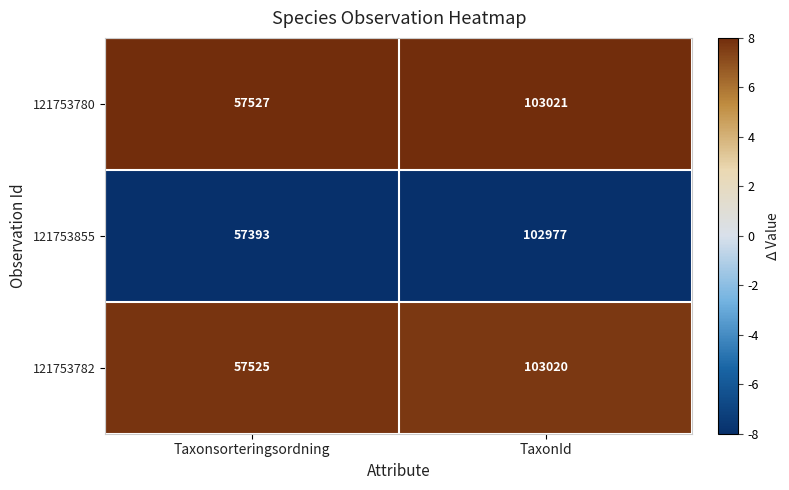

At which label does 121753855 reach its peak?

TaxonId